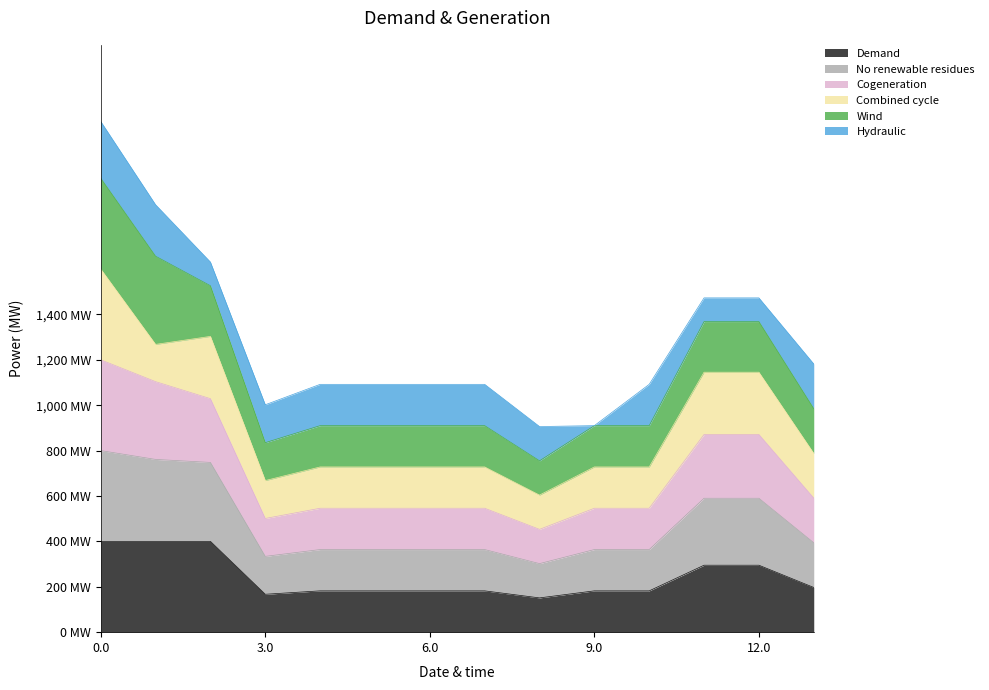

Does the chart display data point markers on the line(s)?

No